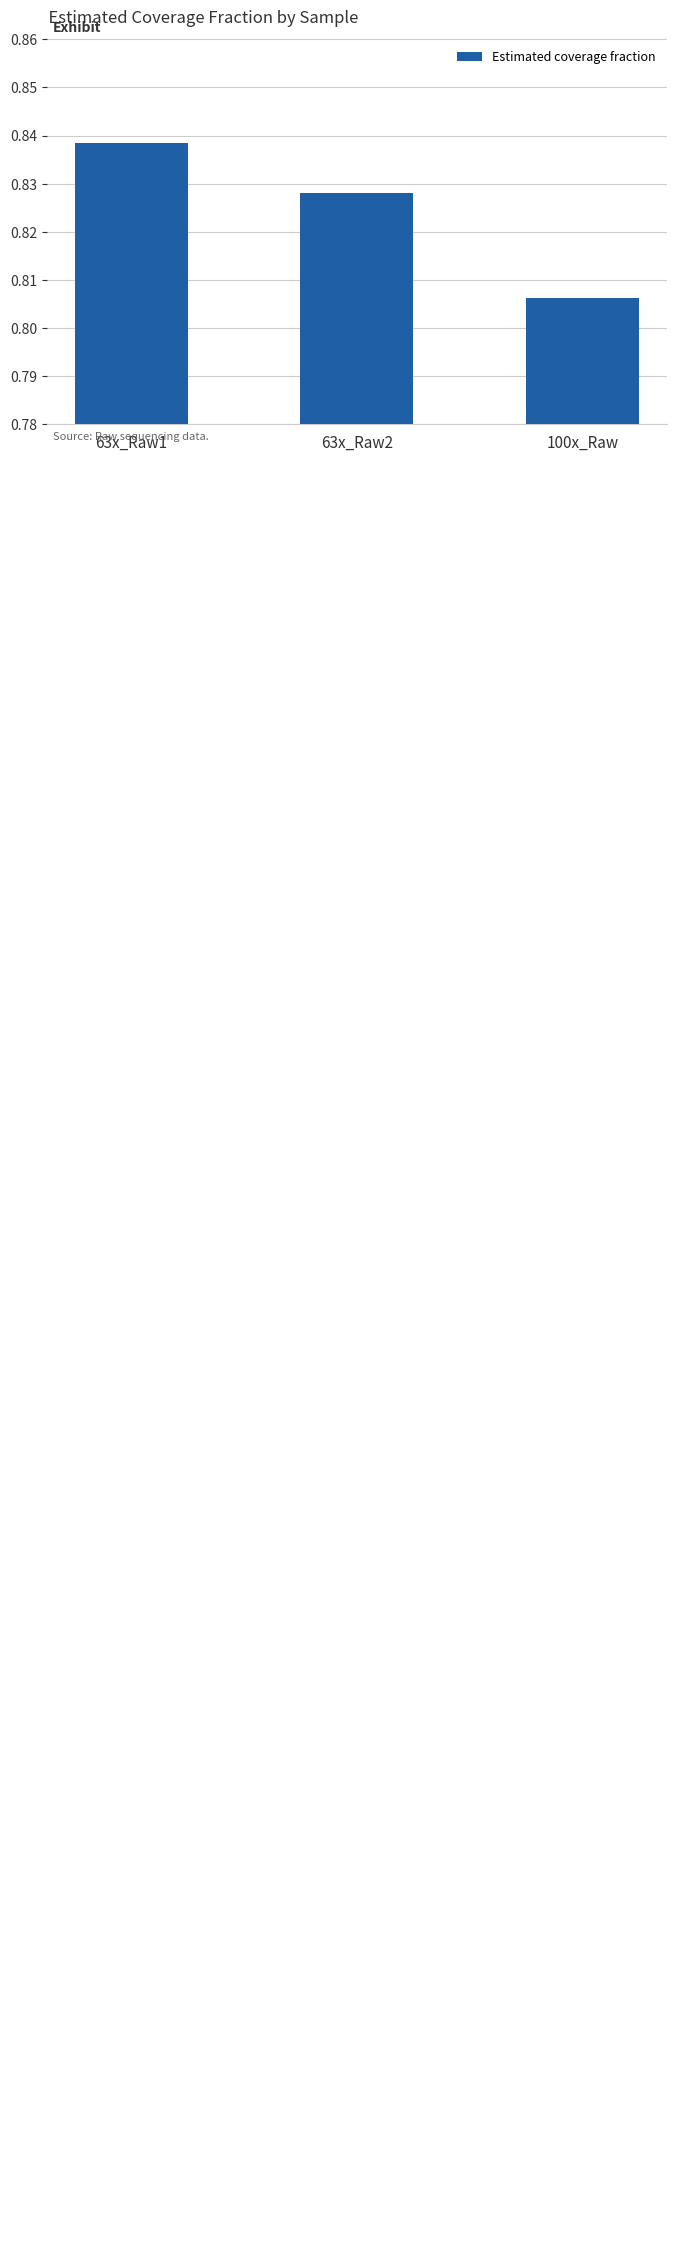

What is the sum of all values?

2.5